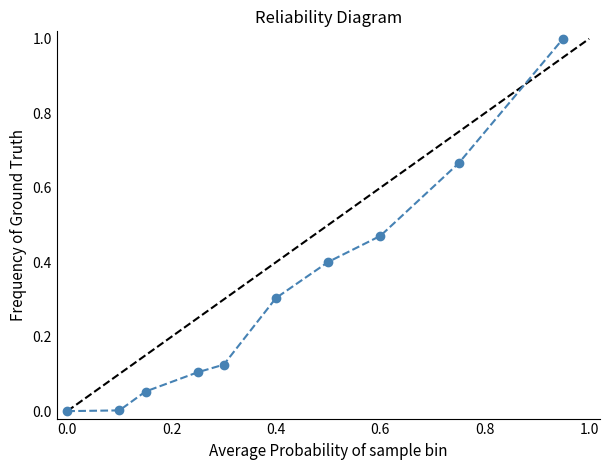

What is the value of the 10th point from the left?

1.0